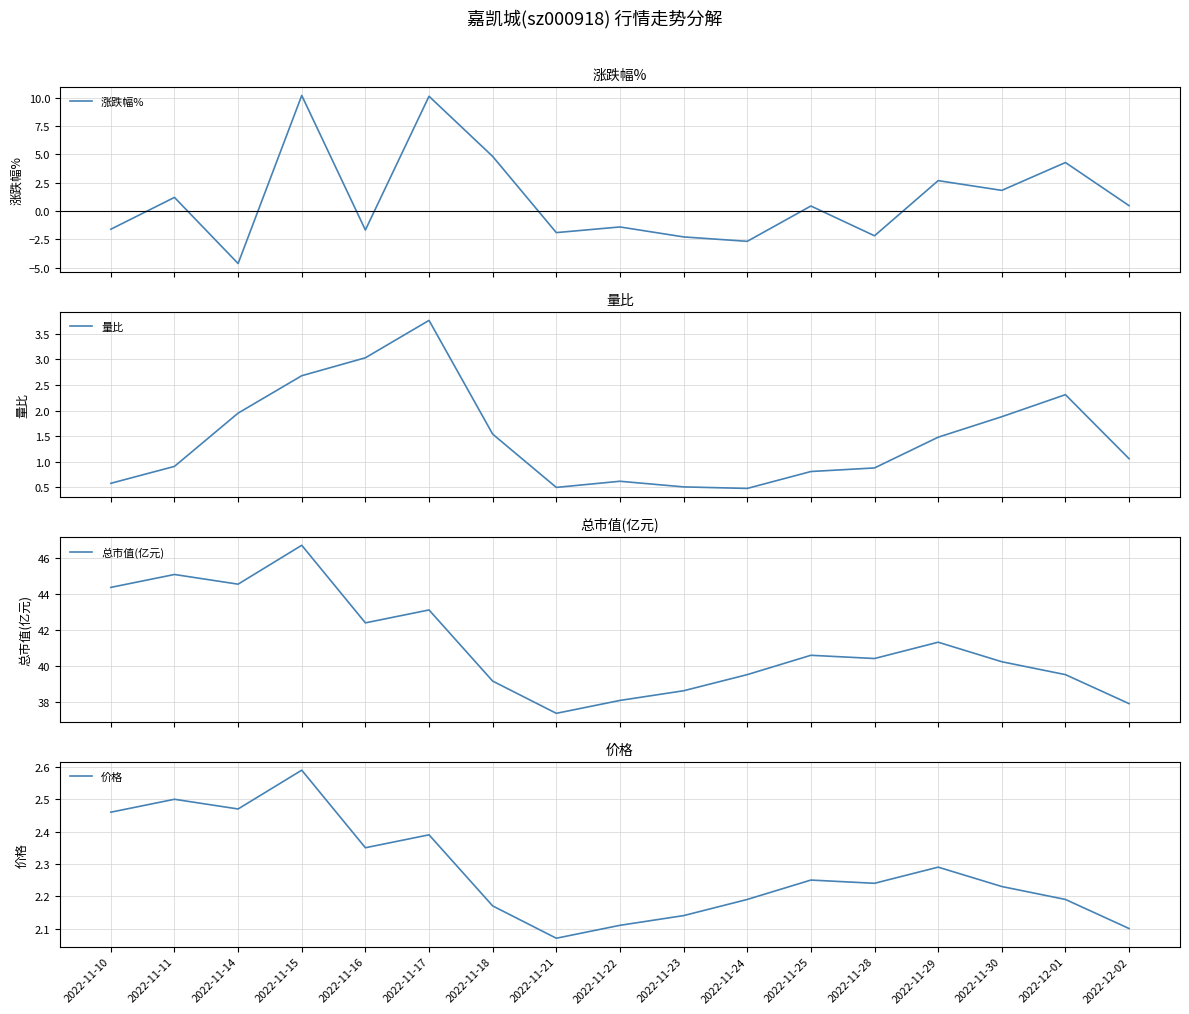

Reading left to right, list all the values displayed in this chart.

涨跌幅%: 2022-11-10=-1.6	2022-11-11=1.2	2022-11-14=-4.6	2022-11-15=10.2	2022-11-16=-1.7	2022-11-17=10.1	2022-11-18=4.8	2022-11-21=-1.9	2022-11-22=-1.4	2022-11-23=-2.3	2022-11-24=-2.7	2022-11-25=0.5	2022-11-28=-2.2	2022-11-29=2.7	2022-11-30=1.8	2022-12-01=4.3	2022-12-02=0.5
量比: 2022-11-10=0.6	2022-11-11=0.9	2022-11-14=1.9	2022-11-15=2.7	2022-11-16=3.0	2022-11-17=3.8	2022-11-18=1.5	2022-11-21=0.5	2022-11-22=0.6	2022-11-23=0.5	2022-11-24=0.5	2022-11-25=0.8	2022-11-28=0.9	2022-11-29=1.5	2022-11-30=1.9	2022-12-01=2.3	2022-12-02=1.1
总市值(亿元): 2022-11-10=44.4	2022-11-11=45.1	2022-11-14=44.6	2022-11-15=46.7	2022-11-16=42.4	2022-11-17=43.1	2022-11-18=39.1	2022-11-21=37.4	2022-11-22=38.1	2022-11-23=38.6	2022-11-24=39.5	2022-11-25=40.6	2022-11-28=40.4	2022-11-29=41.3	2022-11-30=40.2	2022-12-01=39.5	2022-12-02=37.9
价格: 2022-11-10=2.5	2022-11-11=2.5	2022-11-14=2.5	2022-11-15=2.6	2022-11-16=2.4	2022-11-17=2.4	2022-11-18=2.2	2022-11-21=2.1	2022-11-22=2.1	2022-11-23=2.1	2022-11-24=2.2	2022-11-25=2.2	2022-11-28=2.2	2022-11-29=2.3	2022-11-30=2.2	2022-12-01=2.2	2022-12-02=2.1